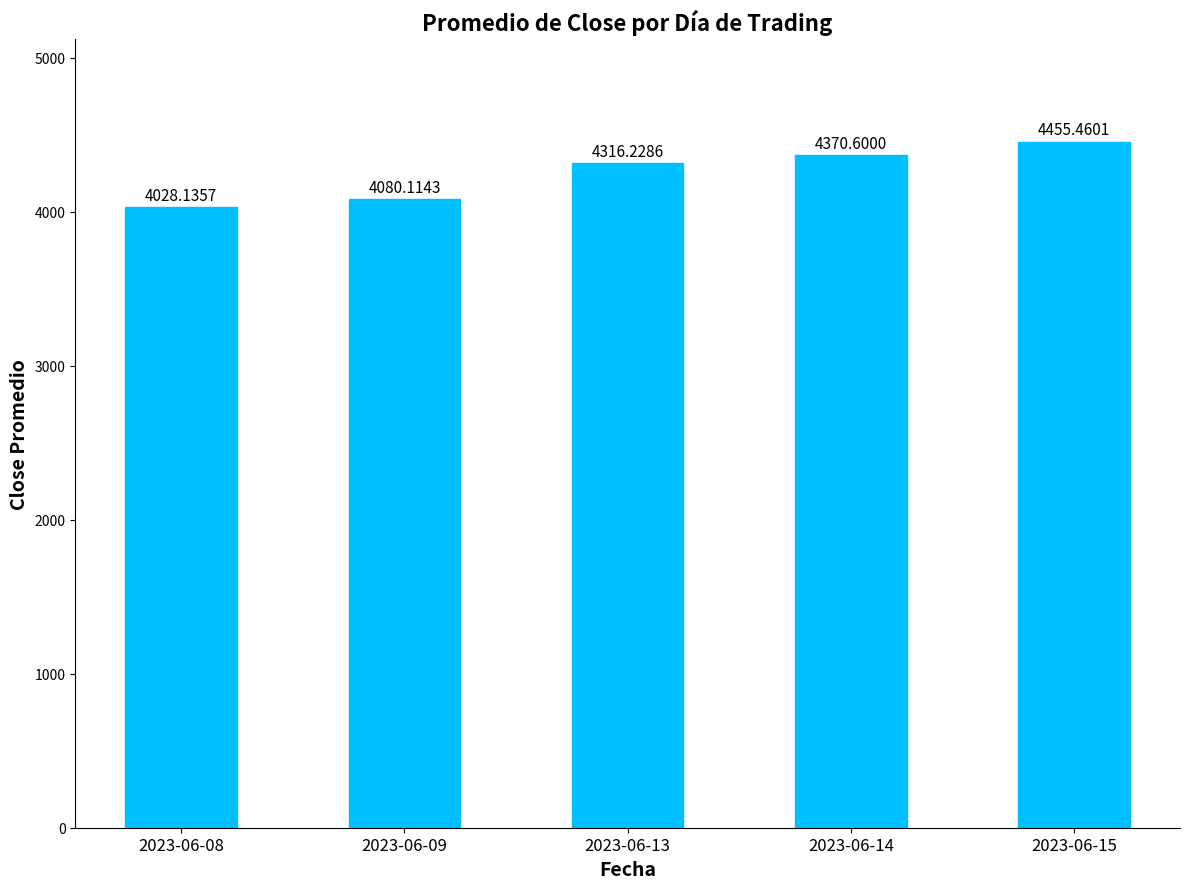

What is the change in value from 2023-06-08 to 2023-06-14?

+342.5